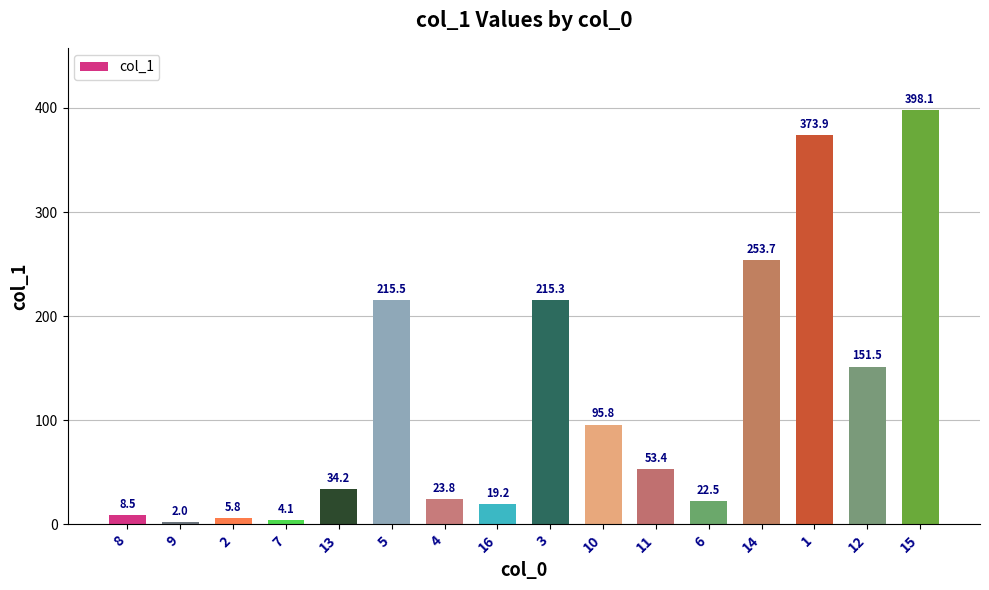

What is the label of the 1st bar from the left?

8